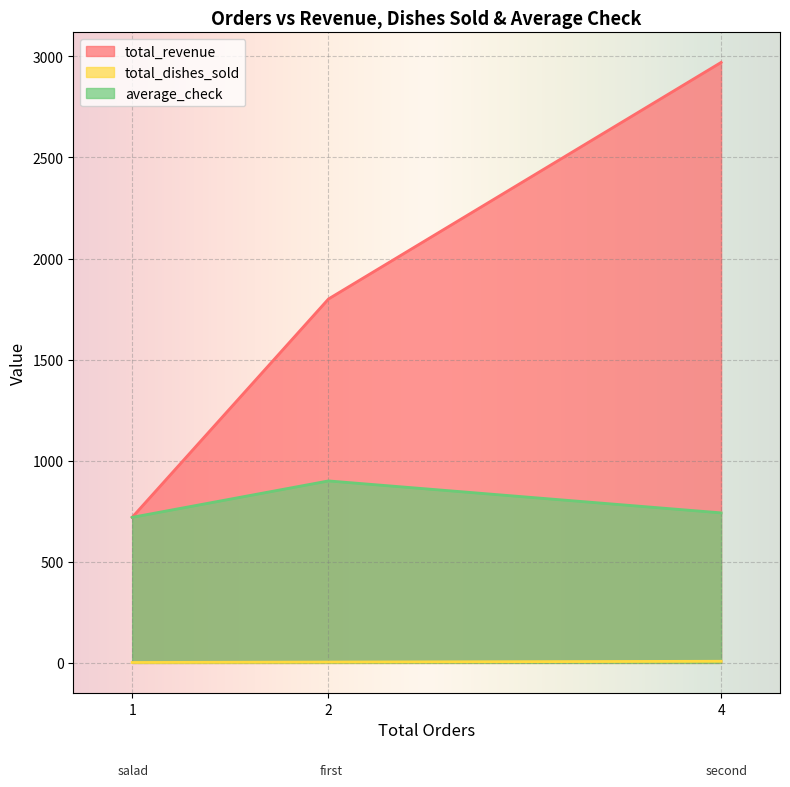

At how many categories does at least one series exceed 2951?

1